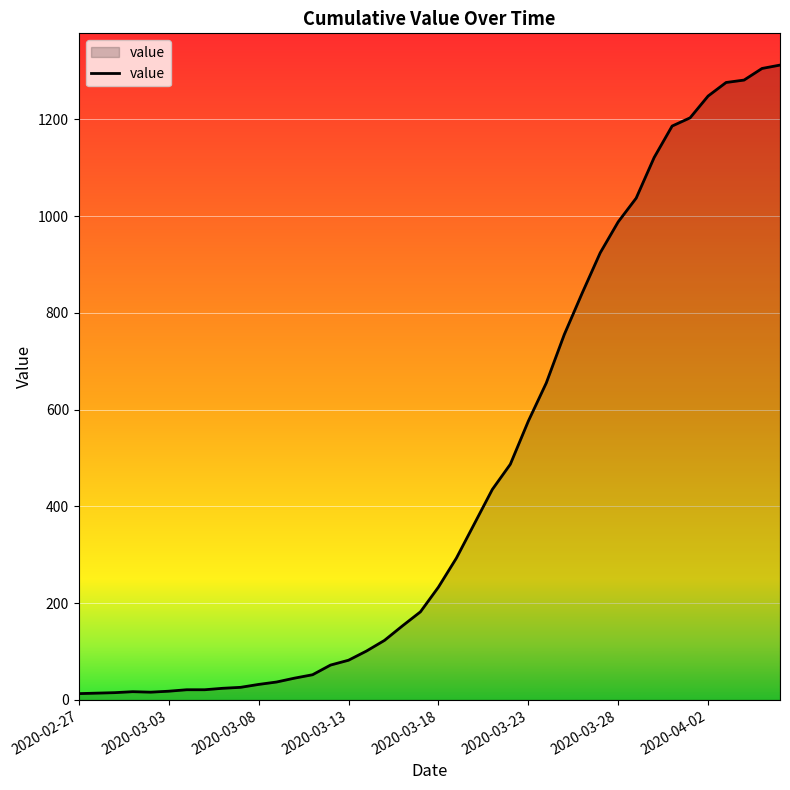

What is the maximum value shown in the chart?

1312